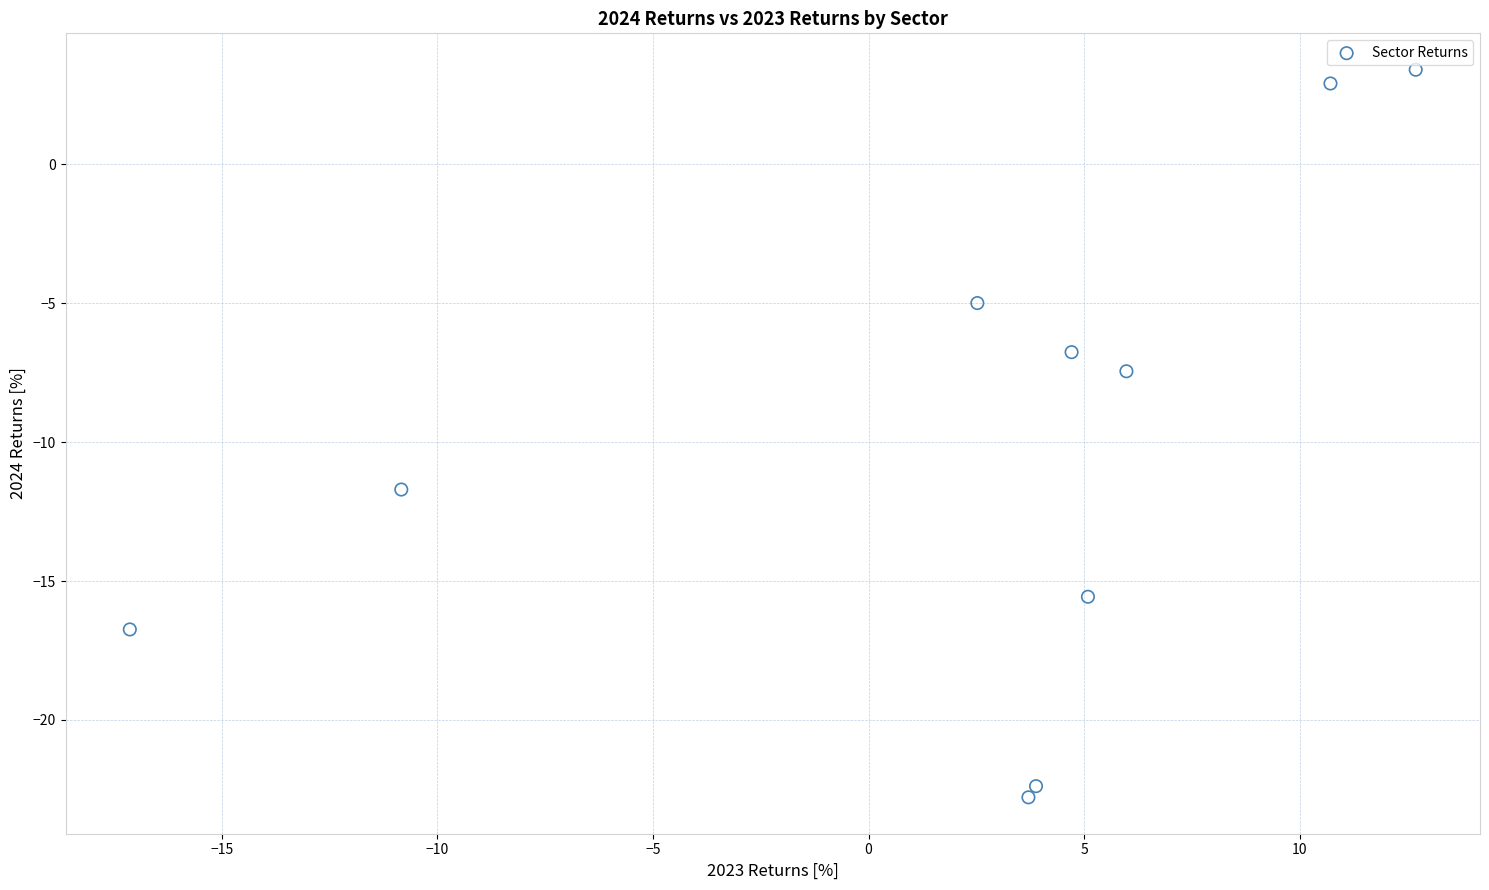

What is the range of Y values (max minus min)?

26.2